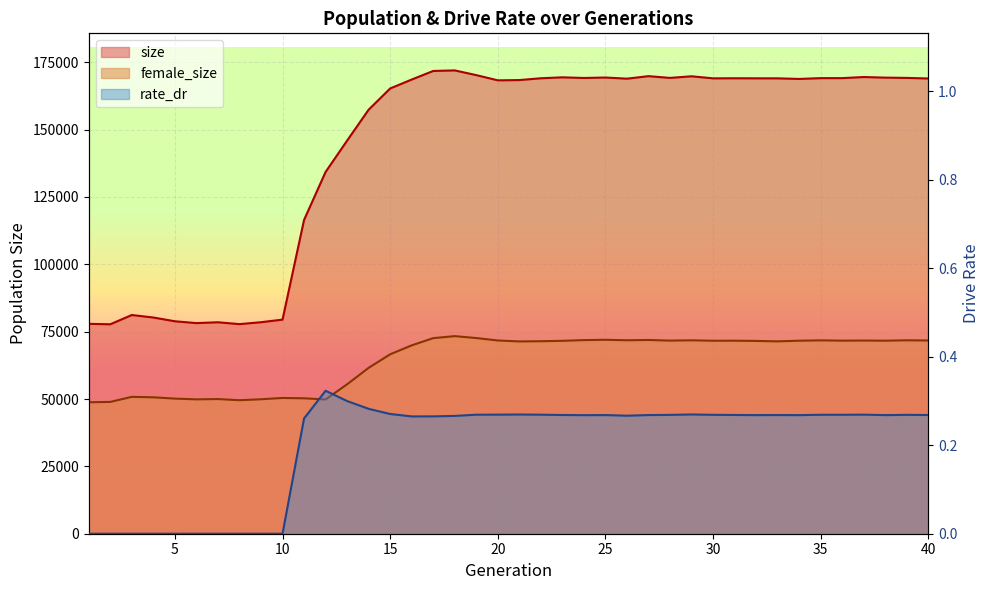

What is the average value of the size series?

143551.0